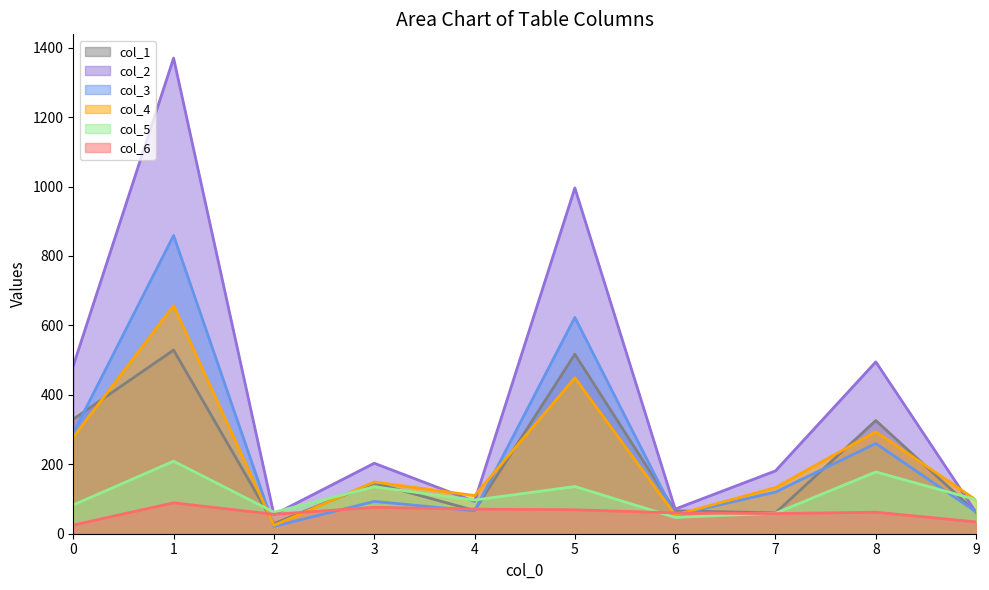

Rank the series by their maximum value, from lowest to highest.

col_6, col_5, col_1, col_4, col_3, col_2